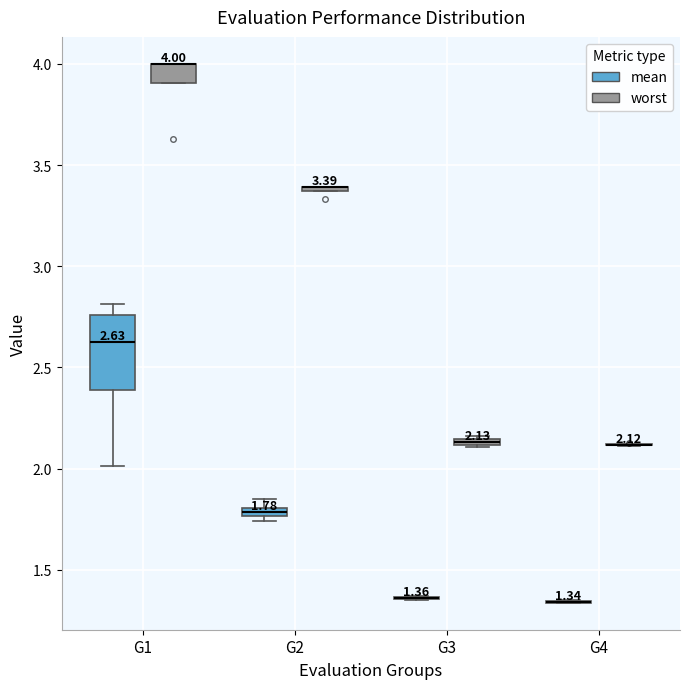

Which box is the tallest, from its lower edge to its upper edge?

G1 (mean)